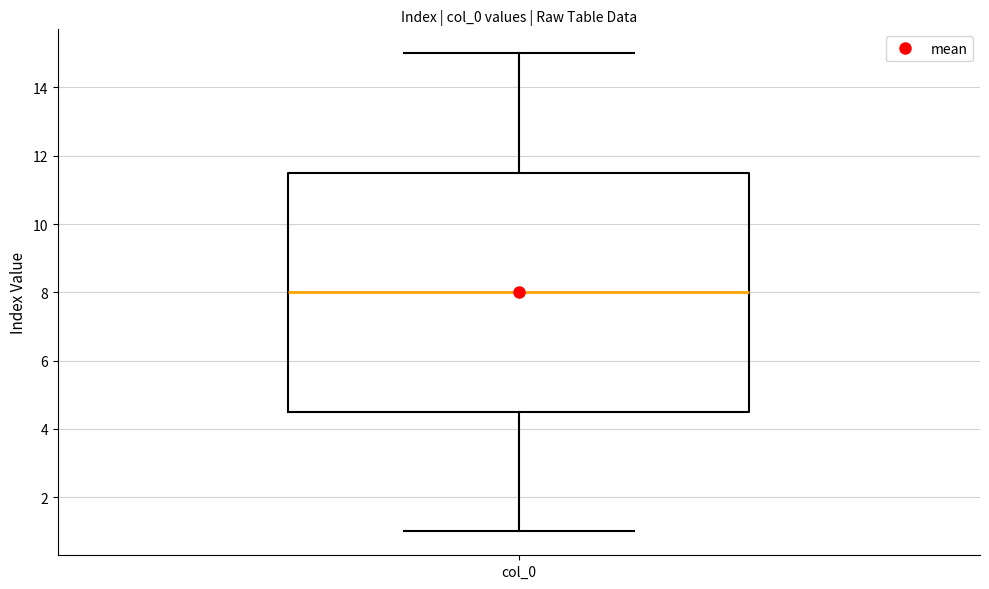

Transcribe this box plot: give where the median line is, the range the box spans, and where the two whiskers end, as read against the y-axis. The values are not printed on the chart, so give them approximately, as read against the axis.

median 8.0, box 4.6 to 11.6, whiskers 1.0 to 15.0